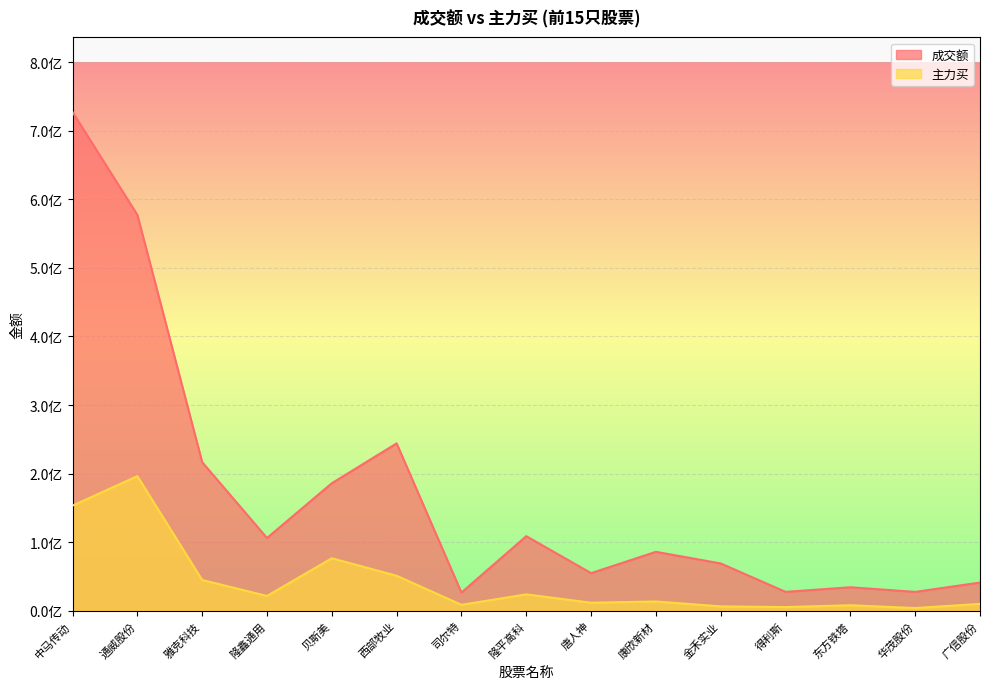

Reading left to right, what are all the values shown in this chart?

成交额: 中马传动=727309382	通威股份=577391325	雅克科技=216624522	隆鑫通用=105984457	贝斯美=185873528	西部牧业=244036535	司尔特=26346528	隆平高科=108654063	唐人神=54718569	康欣新材=85825825	金禾实业=68841863	得利斯=27433862	东方铁塔=34103576	华茂股份=27386311	广信股份=40966702
主力买: 中马传动=153216394	通威股份=196248928	雅克科技=44746056	隆鑫通用=21451218	贝斯美=76440425	西部牧业=50900719	司尔特=8515614	隆平高科=23747187	唐人神=11607383	康欣新材=13376585	金禾实业=6234464	得利斯=5216600	东方铁塔=7903306	华茂股份=3811142	广信股份=9875564